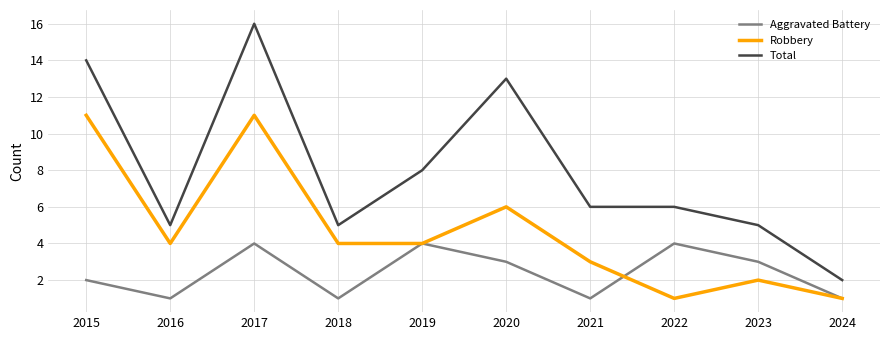

Does the chart display data point markers on the line(s)?

No